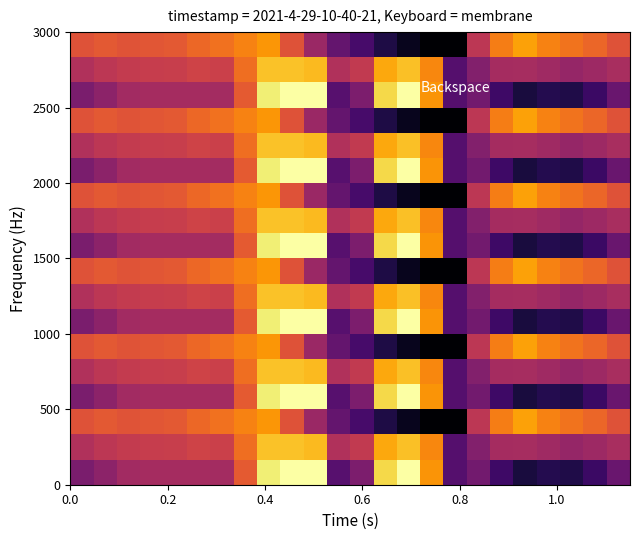

How many distinct data groups are displayed?

18